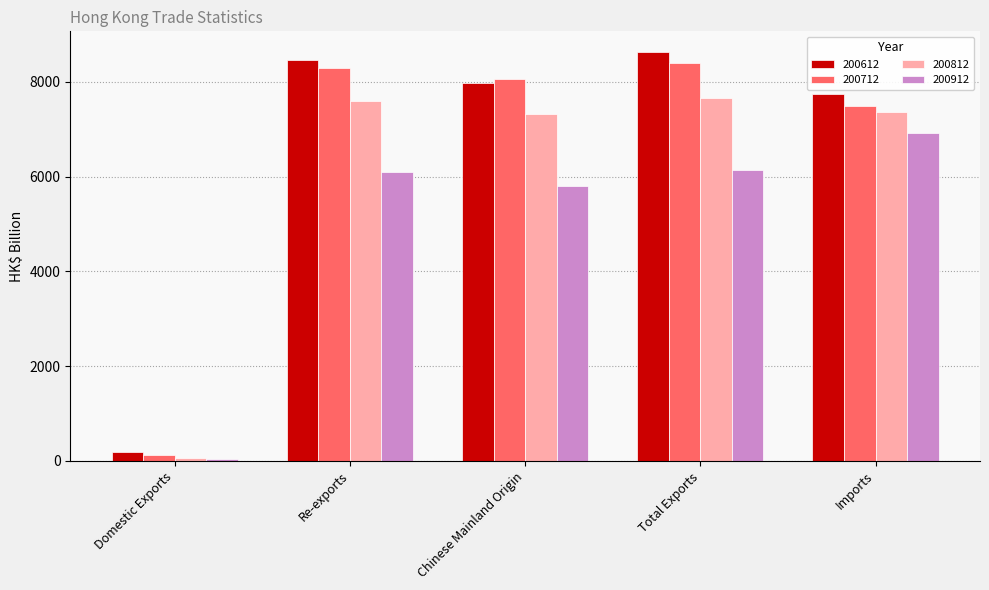

Does the chart contain any negative values?

No